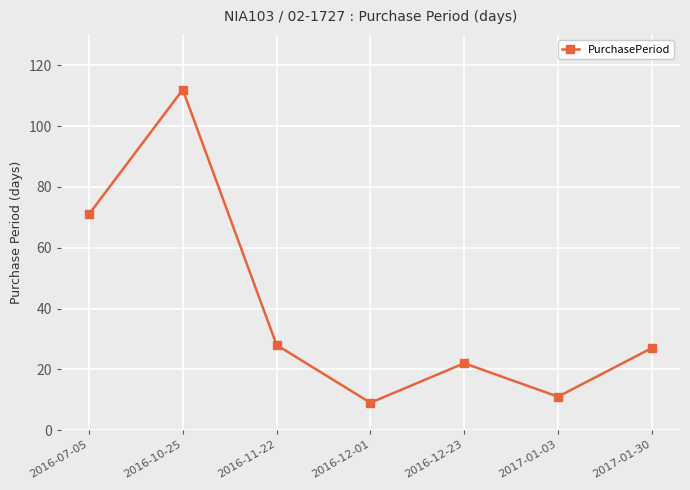

What is the average value?

40